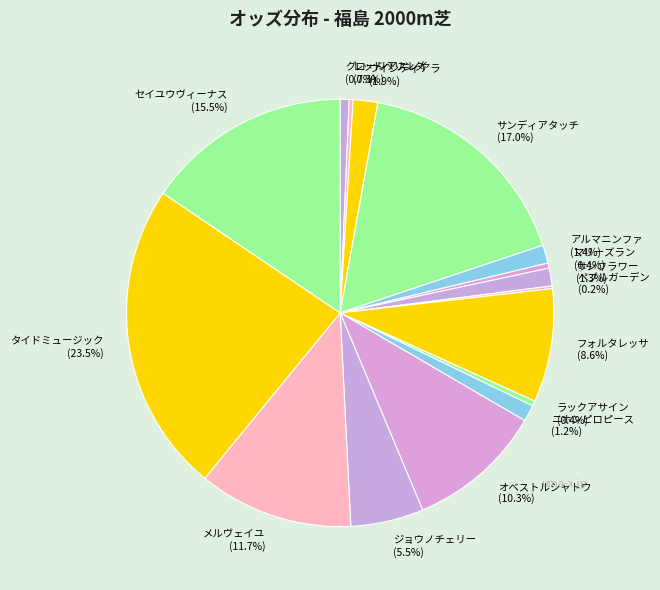

The サンフラワー slice represents 7% of the pie. True or false?

False